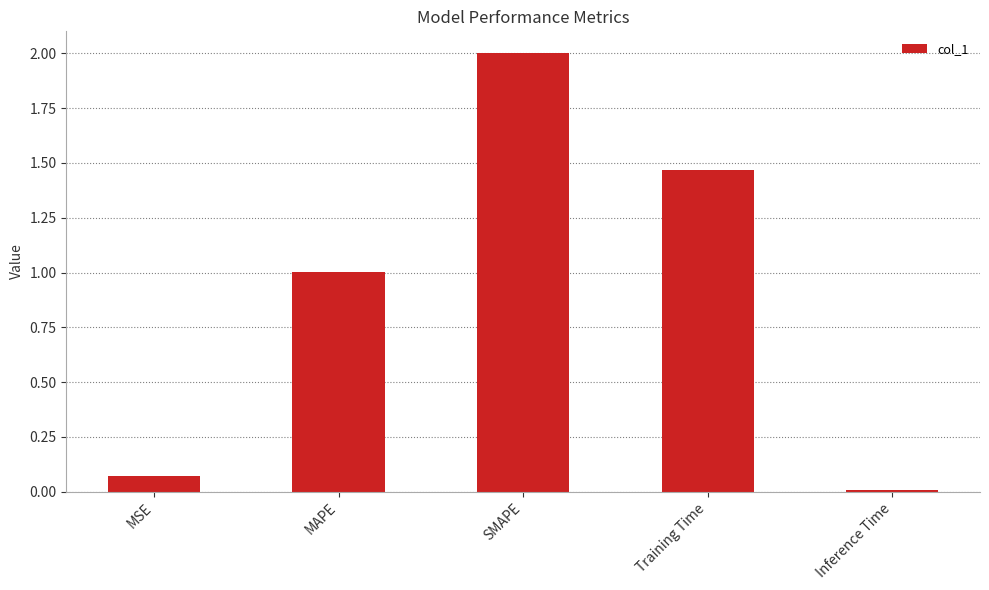

Where does the data first go above 1?

MAPE